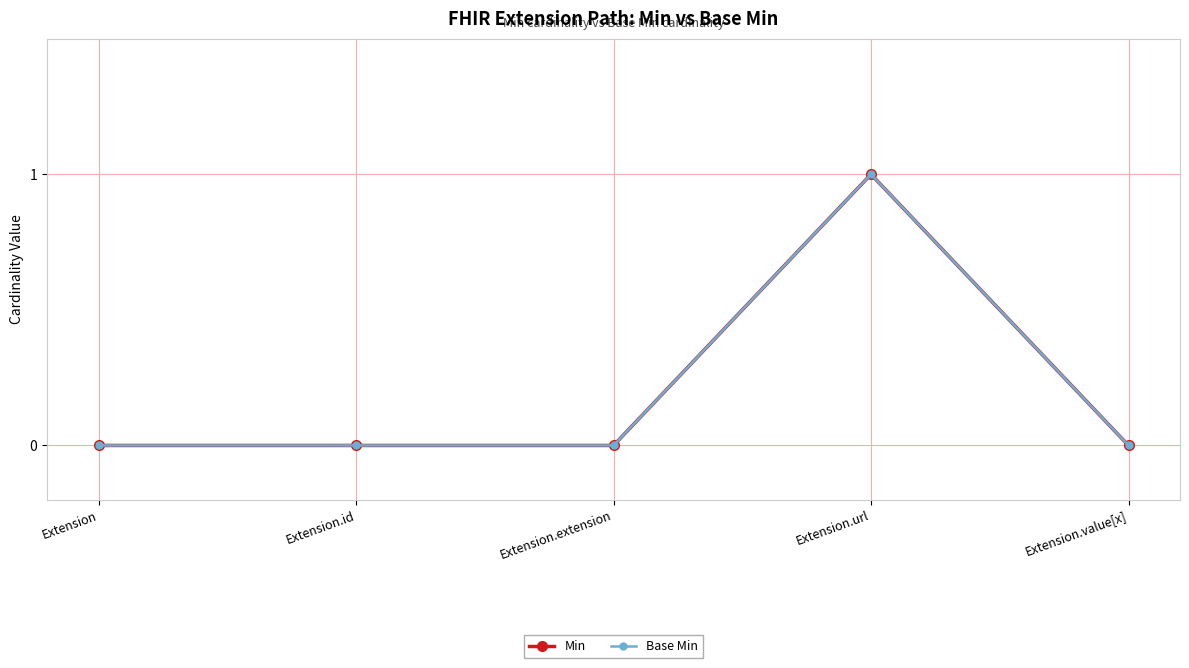

The value of Base Min at Extension is 0. True or false?

True